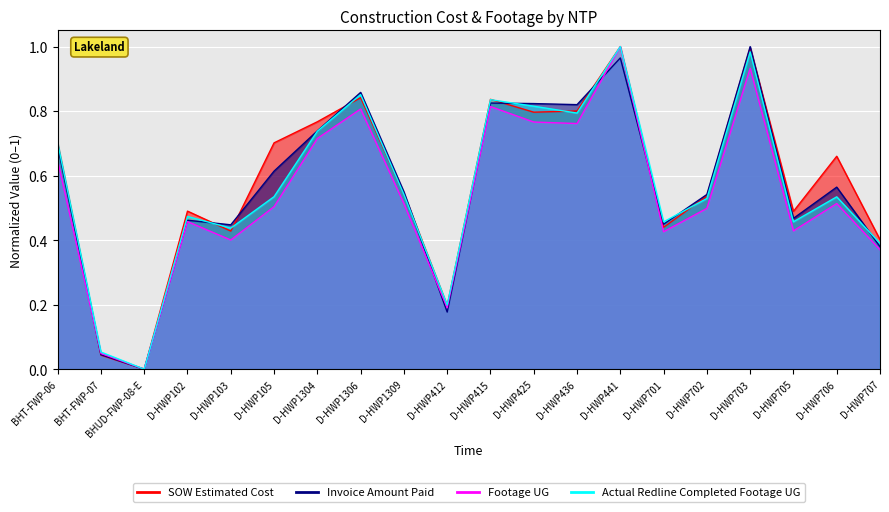

Is it true that Invoice Amount Paid equals 1.0 at D-HWP703?

True